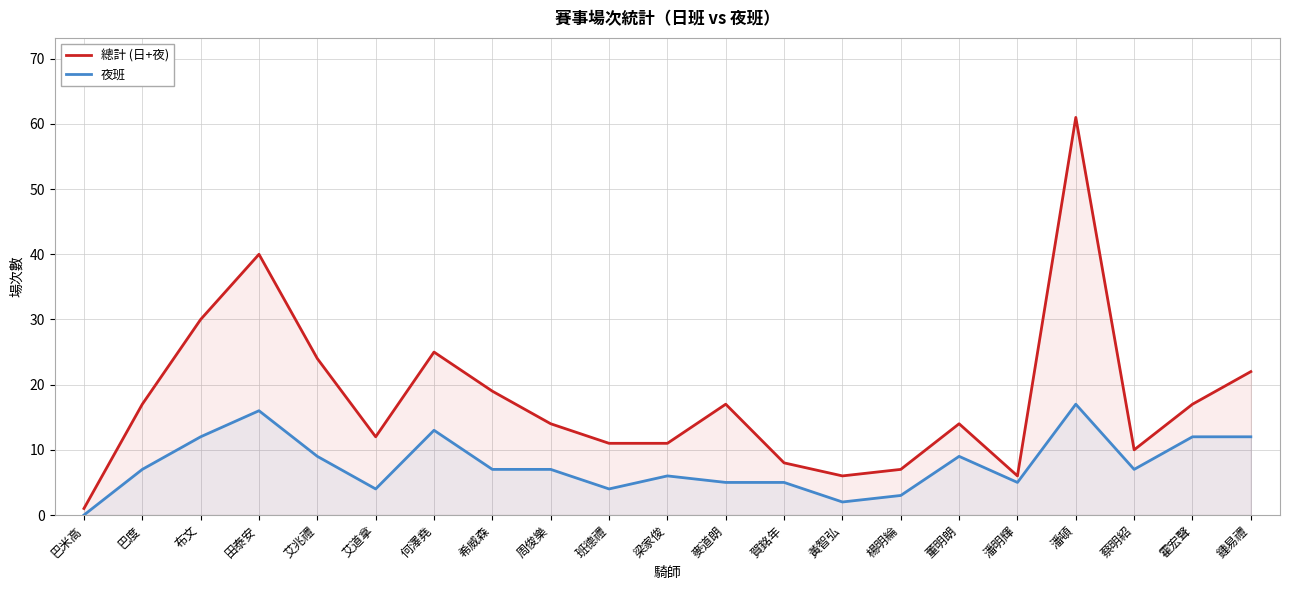

Which series has the largest range (max minus min)?

總計 (日+夜)